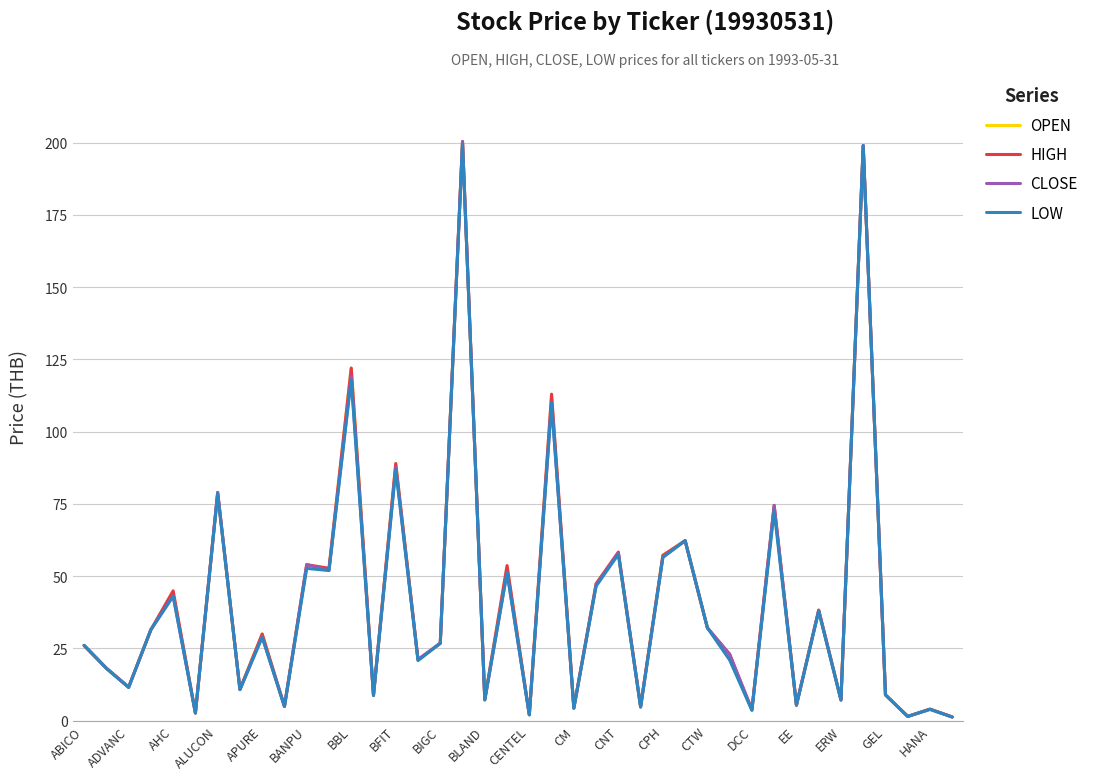

What is the maximum value shown in the chart?

200.4